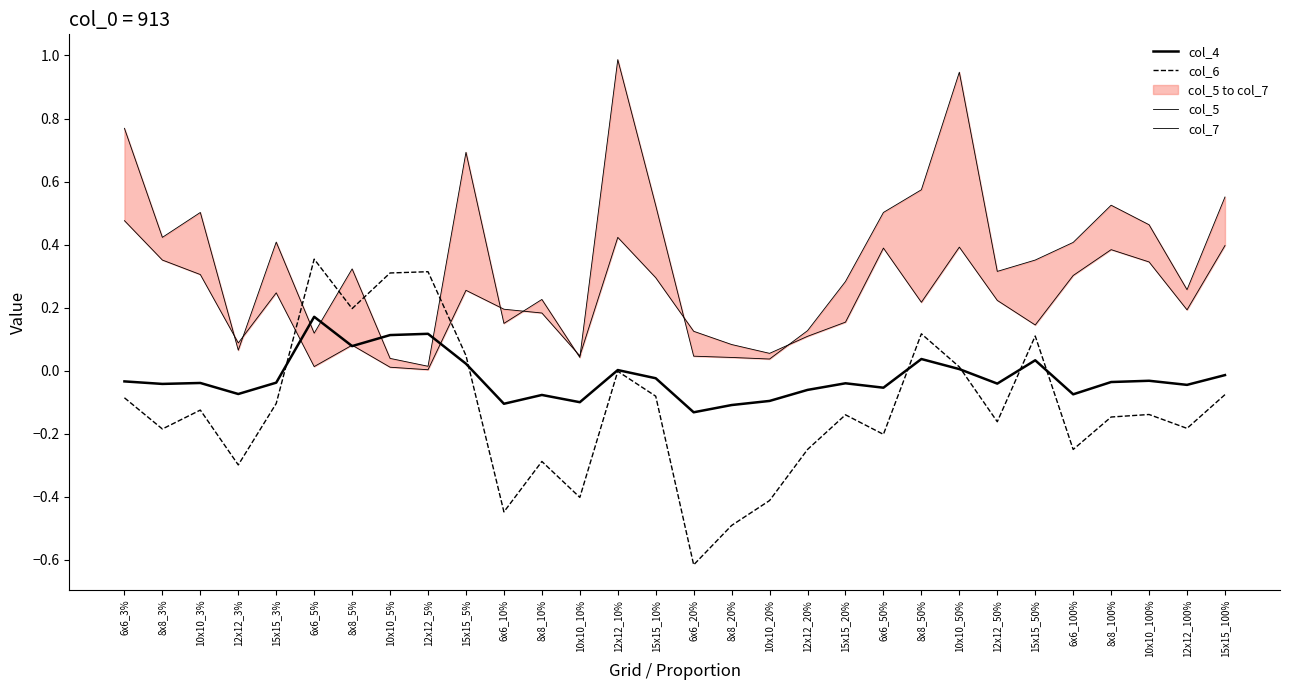

True or false: col_7 has a value of 0.7 at 15x15_5%.

True